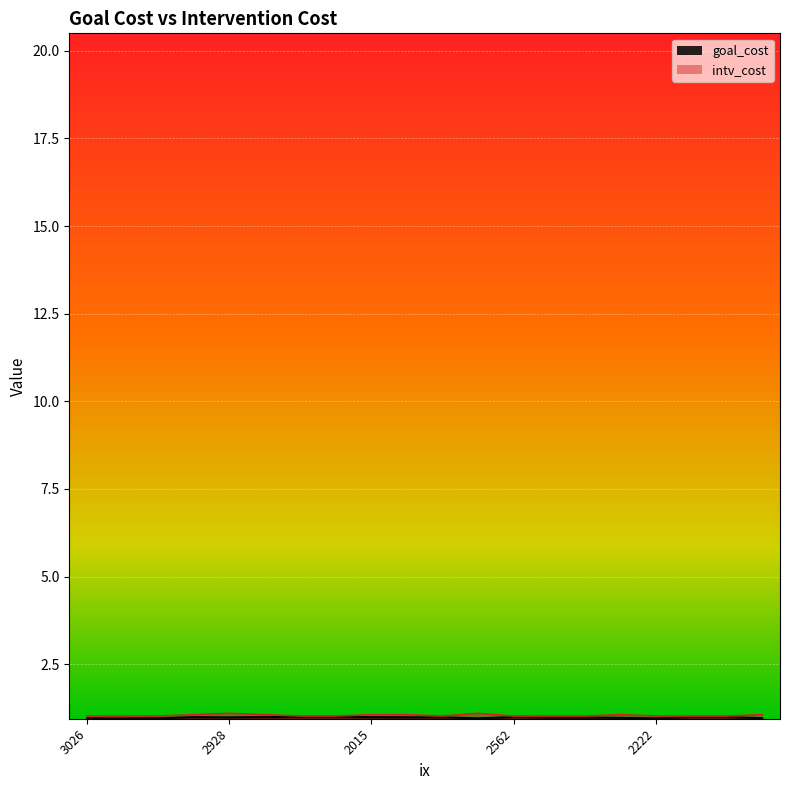

Where is the first local minimum for intv_cost?

2336